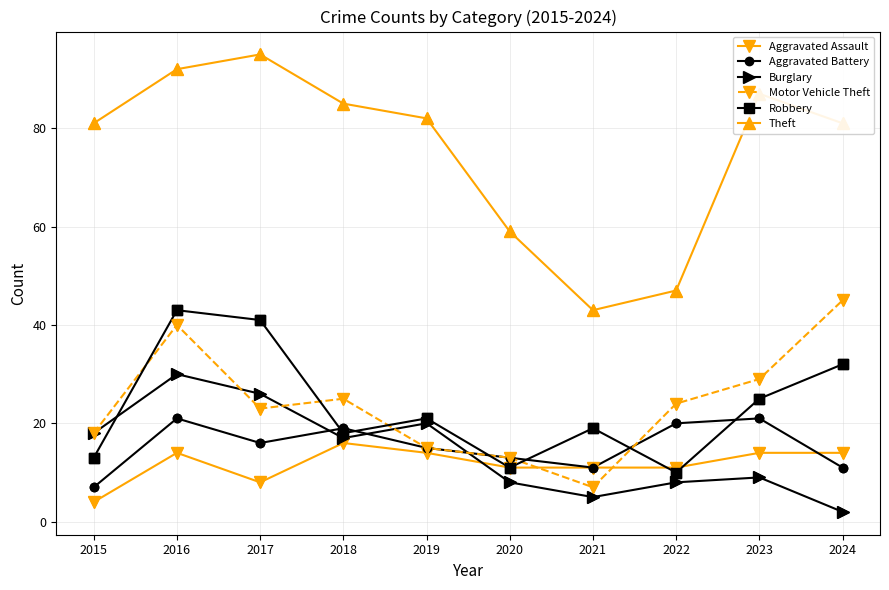

Between 2019 and 2022, which series saw the biggest shift?

Theft